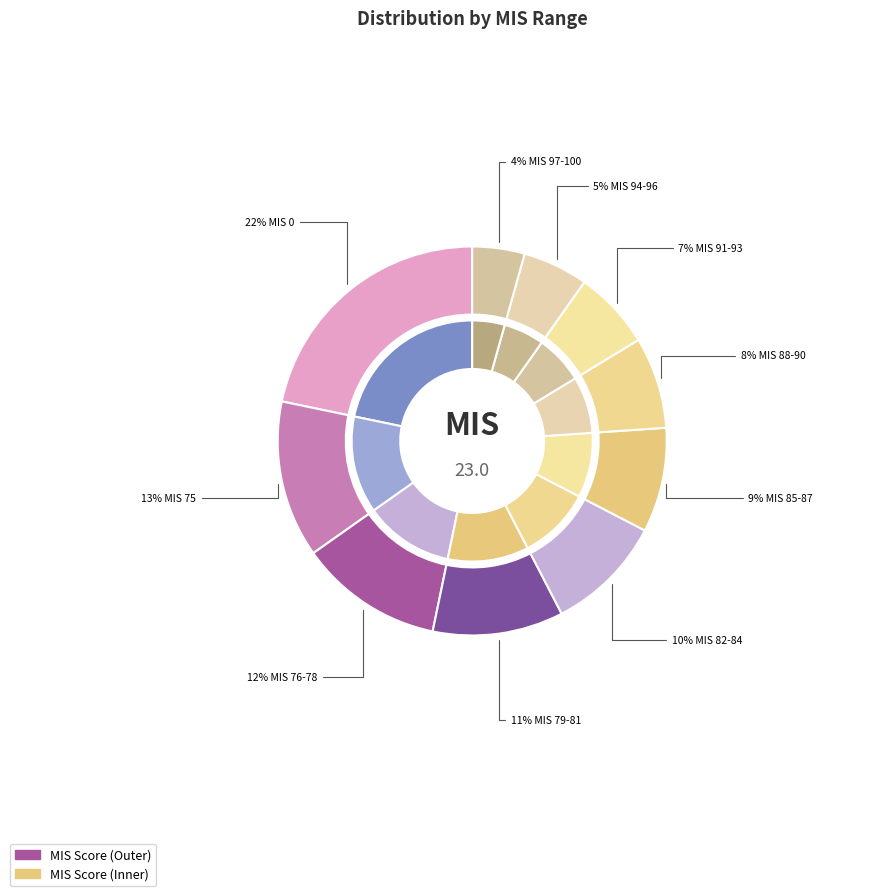

What portion of the pie excludes 76-78?

88.0%